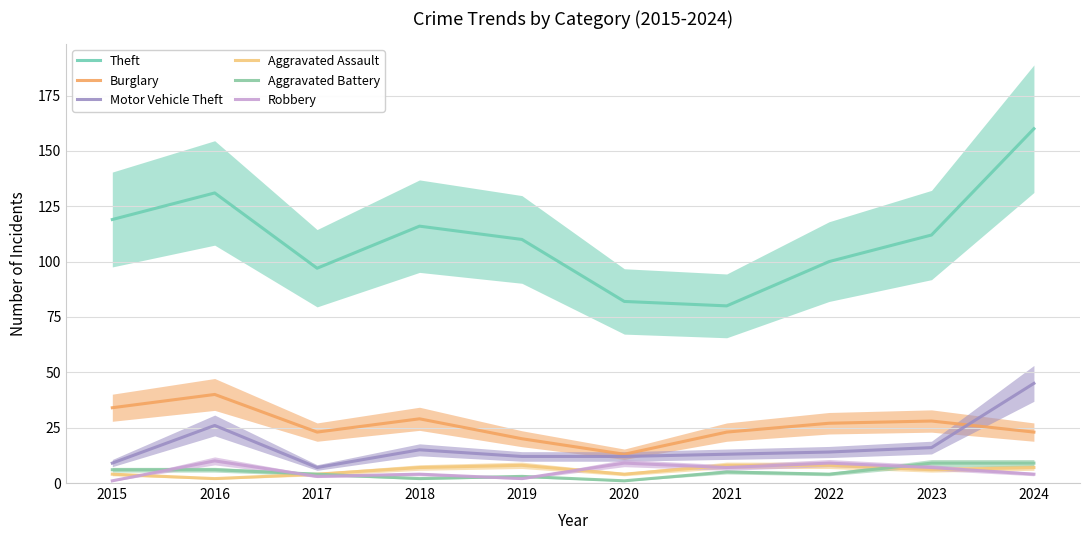

Reading left to right, list all the values displayed in this chart.

Theft: 119	131	97	116	110	82	80	100	112	160
Burglary: 34	40	23	29	20	13	23	27	28	23
Motor Vehicle Theft: 9	26	7	15	12	12	13	14	16	45
Aggravated Assault: 4	2	4	7	8	4	8	8	6	7
Aggravated Battery: 6	6	4	2	3	1	5	4	9	9
Robbery: 1	10	3	4	2	9	7	9	7	4